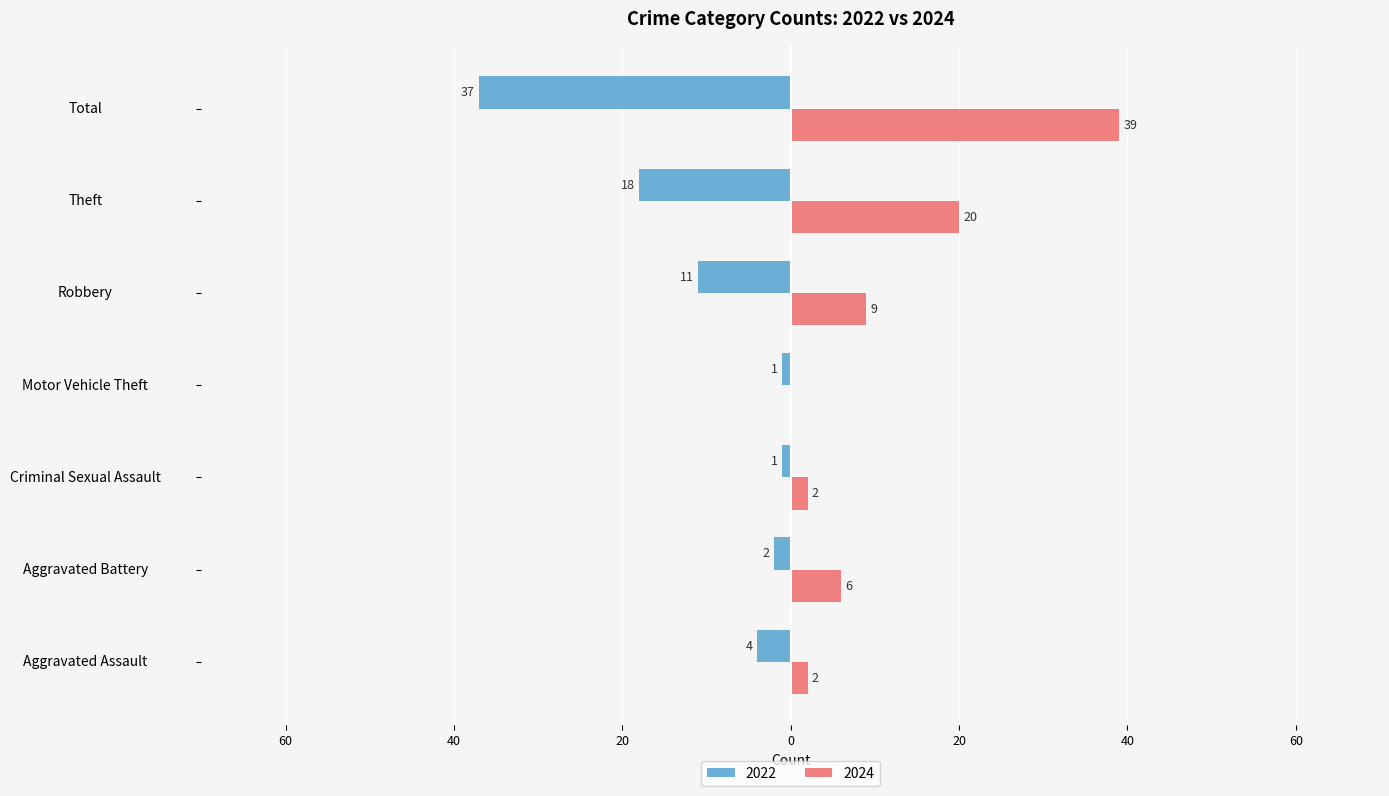

What are all the series names shown in the legend?

2022, 2024